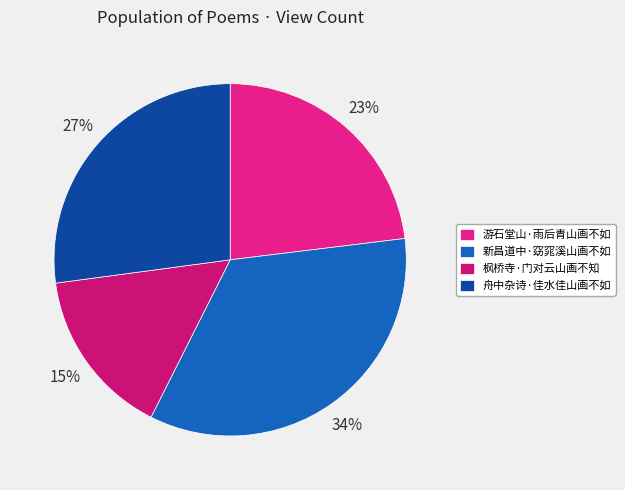

To the nearest percent, what is the difference between the 新昌道中·窈窕溪山画不如 and 枫桥寺·门对云山画不知 slice percentages?

19%